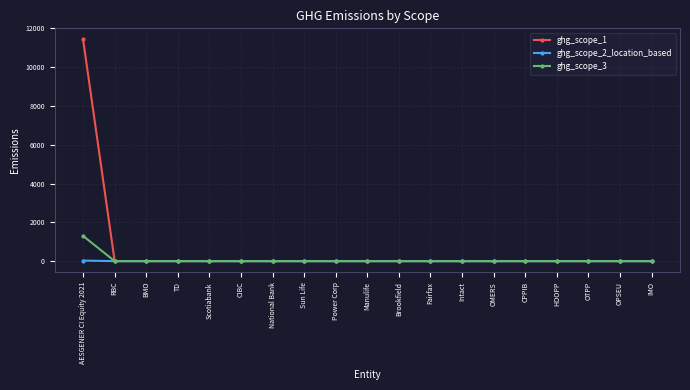

Which category has the highest value in the ghg_scope_1 series?

AESGENER CI Equity 2021